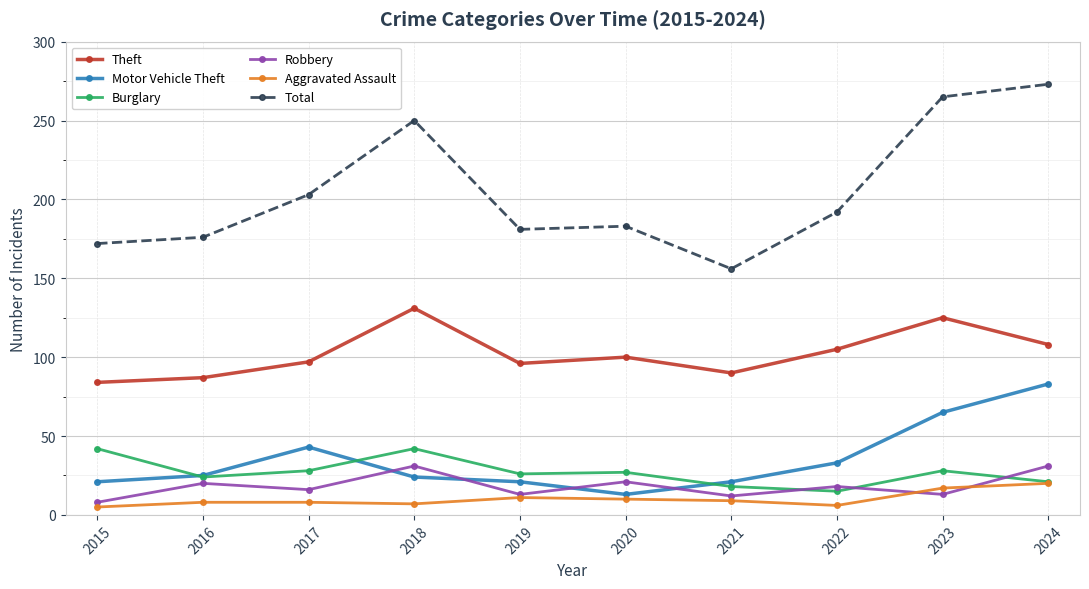

What is the approximate value of Total at 2022?

192